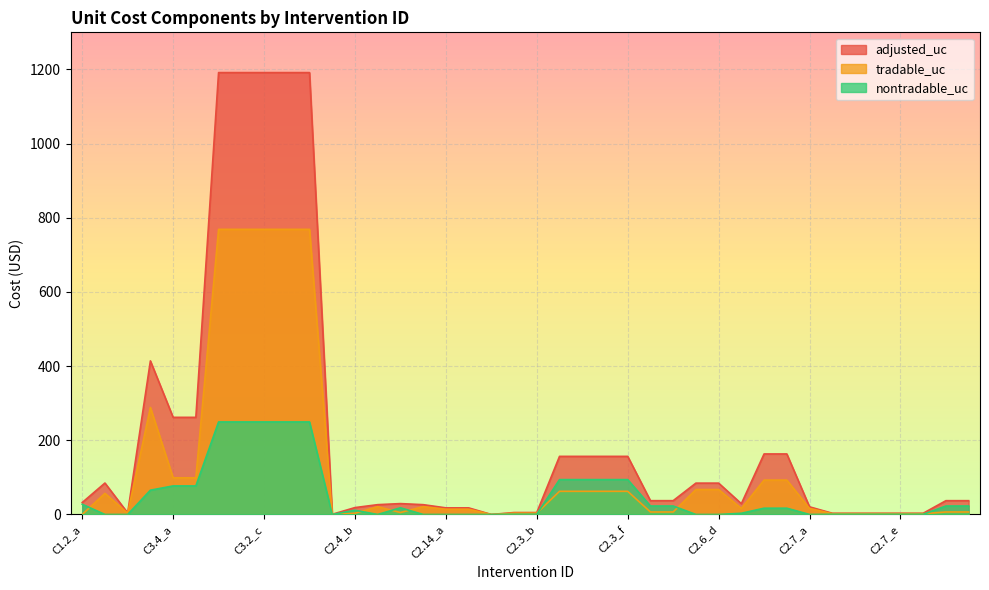

List the labels in order of tradable_uc value, smallest first.

C1.2_a, C2.5_a, C2.4_a, C2.7_b, C2.7_c, C2.7_d, C2.7_e, C2.7_f, C2.4_b, C3.3_b, C2.3_a, C2.3_b, C2.4_d, C2.6_a, C2.6_b, C2.7_g, C2.7_h, C2.14_a, C2.14_b, C2.6_e, C2.7_a, C2.4_c, C2.4_e, C3.3_a, C2.3_c, C2.3_d, C2.3_e, C2.3_f, C2.6_c, C2.6_d, C2.6_f, C2.6_g, C3.4_a, C3.4_b, C3.1_a, C3.2_a, C3.2_b, C3.2_c, C3.2_d, C3.2_e